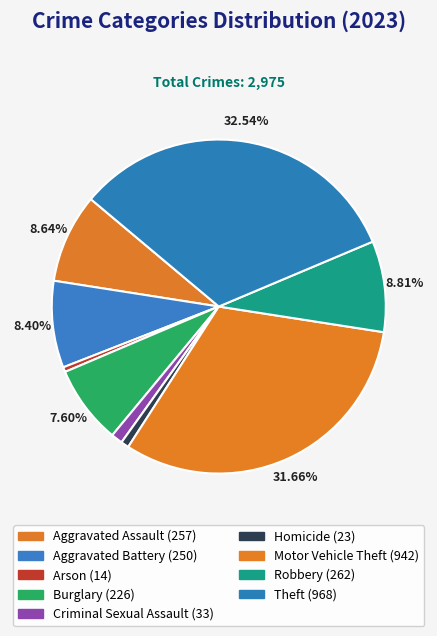

How many slices are in this pie chart?

9